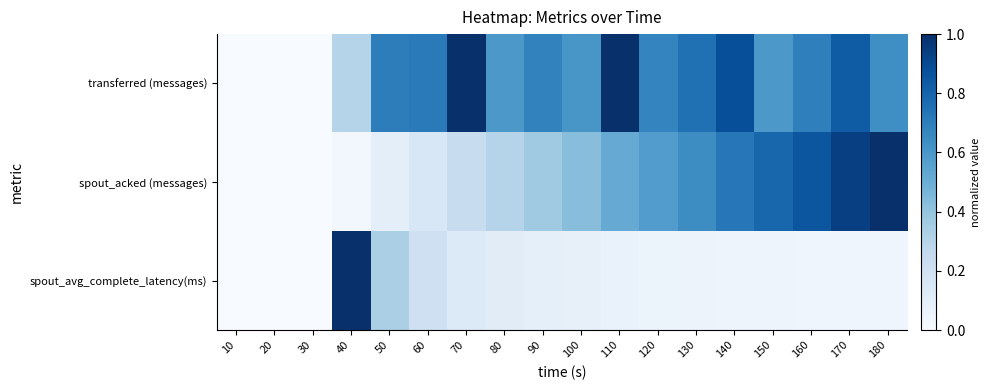

At how many categories does at least one series exceed 0?

15